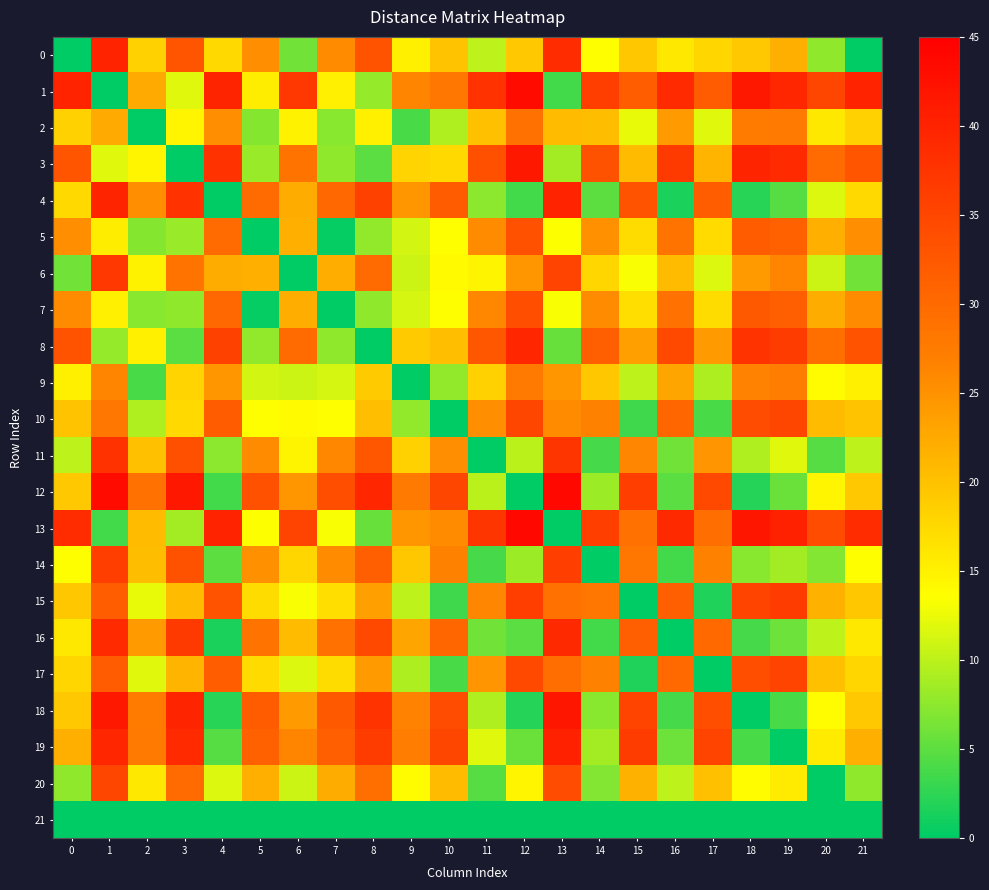

Reading left to right, what are all the values shown in this chart?

0: 0=0.0	1=39.9	2=18.4	3=32.9	4=17.4	5=25.4	6=6.1	7=25.7	8=33.2	9=15.0	10=19.8	11=10.0	12=19.2	13=38.6	14=13.6	15=19.4	16=16.0	17=17.8	18=19.2	19=21.9	20=7.6	21=0.0
1: 0=39.9	1=0.0	2=22.4	3=11.9	4=39.8	5=15.4	6=37.1	7=15.3	8=8.0	9=26.4	10=28.3	11=37.9	12=43.4	13=3.5	14=36.2	15=31.7	16=39.0	17=32.1	18=41.5	19=39.5	20=35.0	21=39.9
2: 0=18.4	1=22.4	2=0.0	3=14.5	4=25.4	5=7.2	6=14.8	7=7.4	8=15.1	9=4.0	10=9.3	11=20.1	12=28.9	13=20.6	14=20.5	15=12.4	16=24.0	17=11.9	18=27.6	19=27.7	20=15.8	21=18.4
3: 0=32.9	1=11.9	2=14.5	3=0.0	4=37.8	5=8.1	6=28.7	7=7.7	8=4.9	9=18.0	10=17.4	11=33.7	12=41.5	13=8.7	14=33.3	15=20.6	16=36.6	17=21.3	18=39.8	19=38.9	20=29.9	21=32.9
4: 0=17.4	1=39.8	2=25.4	3=37.8	4=0.0	5=29.8	6=22.2	7=30.2	8=35.8	9=24.5	10=31.9	11=7.5	12=3.7	13=40.0	14=5.1	15=33.2	16=1.6	17=31.8	18=2.2	19=4.7	20=11.7	21=17.4
5: 0=25.4	1=15.4	2=7.2	3=8.1	4=29.8	5=0.0	6=21.9	7=0.5	8=7.9	9=11.1	10=13.7	11=25.6	12=33.4	13=13.4	14=25.2	15=17.1	16=28.5	17=17.2	18=31.8	19=31.1	20=21.8	21=25.4
6: 0=6.1	1=37.1	2=14.8	3=28.7	4=22.2	5=21.9	6=0.0	7=22.1	8=29.8	9=10.8	10=14.0	11=14.7	12=24.5	13=35.3	14=17.8	15=13.4	16=20.7	17=11.8	18=24.2	19=26.4	20=10.8	21=6.1
7: 0=25.7	1=15.3	2=7.4	3=7.7	4=30.2	5=0.5	6=22.1	7=0.0	8=7.7	9=11.3	10=13.6	11=26.0	12=33.9	13=13.2	14=25.6	15=17.0	16=29.0	17=17.2	18=32.3	19=31.6	20=22.2	21=25.7
8: 0=33.2	1=8.0	2=15.1	3=4.9	4=35.8	5=7.9	6=29.8	7=7.7	8=0.0	9=19.0	10=20.3	11=32.6	12=39.5	13=5.5	14=31.6	15=23.7	16=34.8	17=24.1	18=37.7	19=36.4	20=29.2	21=33.2
9: 0=15.0	1=26.4	2=4.0	3=18.0	4=24.5	5=11.1	6=10.8	7=11.3	8=19.0	9=0.0	10=7.8	11=18.3	12=27.7	13=24.5	14=19.4	15=10.1	16=23.0	17=9.2	18=26.6	19=27.3	20=13.8	21=15.0
10: 0=19.8	1=28.3	2=9.3	3=17.4	4=31.9	5=13.7	6=14.0	7=13.6	8=20.3	9=7.8	10=0.0	11=25.3	12=35.1	13=25.6	14=26.9	15=3.4	16=30.4	17=3.9	18=34.1	19=35.0	20=20.7	21=19.8
11: 0=10.0	1=37.9	2=20.1	3=33.7	4=7.5	5=25.6	6=14.7	7=26.0	8=32.6	9=18.3	10=25.3	11=0.0	12=9.9	13=37.4	14=3.9	15=26.2	16=6.0	17=24.7	18=9.5	19=11.9	20=4.6	21=10.0
12: 0=19.2	1=43.4	2=28.9	3=41.5	4=3.7	5=33.4	6=24.5	7=33.9	8=39.5	9=27.7	10=35.1	11=9.9	12=0.0	13=43.7	14=8.4	15=36.1	16=4.9	17=34.6	18=2.1	19=5.8	20=14.4	21=19.2
13: 0=38.6	1=3.5	2=20.6	3=8.7	4=40.0	5=13.4	6=35.3	7=13.2	8=5.5	9=24.5	10=25.6	11=37.4	12=43.7	13=0.0	14=36.1	15=28.9	16=39.1	17=29.5	18=41.8	19=40.1	20=34.2	21=38.6
14: 0=13.6	1=36.2	2=20.5	3=33.3	4=5.1	5=25.2	6=17.8	7=25.6	8=31.6	9=19.4	10=26.9	11=3.9	12=8.4	13=36.1	14=0.0	15=28.2	16=3.6	17=26.8	18=7.2	19=8.6	20=7.0	21=13.6
15: 0=19.4	1=31.7	2=12.4	3=20.6	4=33.2	5=17.1	6=13.4	7=17.0	8=23.7	9=10.1	10=3.4	11=26.2	12=36.1	13=28.9	14=28.2	15=0.0	16=31.6	17=1.6	18=35.3	19=36.6	20=21.6	21=19.4
16: 0=16.0	1=39.0	2=24.0	3=36.6	4=1.6	5=28.5	6=20.7	7=29.0	8=34.8	9=23.0	10=30.4	11=6.0	12=4.9	13=39.1	14=3.6	15=31.6	16=0.0	17=30.2	18=3.7	19=6.0	20=10.1	21=16.0
17: 0=17.8	1=32.1	2=11.9	3=21.3	4=31.8	5=17.2	6=11.8	7=17.2	8=24.1	9=9.2	10=3.9	11=24.7	12=34.6	13=29.5	14=26.8	15=1.6	16=30.2	17=0.0	18=33.9	19=35.2	20=20.2	21=17.8
18: 0=19.2	1=41.5	2=27.6	3=39.8	4=2.2	5=31.8	6=24.2	7=32.3	8=37.7	9=26.6	10=34.1	11=9.5	12=2.1	13=41.8	14=7.2	15=35.3	16=3.7	17=33.9	18=0.0	19=3.9	20=13.8	21=19.2
19: 0=21.9	1=39.5	2=27.7	3=38.9	4=4.7	5=31.1	6=26.4	7=31.6	8=36.4	9=27.3	10=35.0	11=11.9	12=5.8	13=40.1	14=8.6	15=36.6	16=6.0	17=35.2	18=3.9	19=0.0	20=15.6	21=21.9
20: 0=7.6	1=35.0	2=15.8	3=29.9	4=11.7	5=21.8	6=10.8	7=22.2	8=29.2	9=13.8	10=20.7	11=4.6	12=14.4	13=34.2	14=7.0	15=21.6	16=10.1	17=20.2	18=13.8	19=15.6	20=0.0	21=7.6
21: 0=0.0	1=0.0	2=0.0	3=0.0	4=0.0	5=0.0	6=0.0	7=0.0	8=0.0	9=0.0	10=0.0	11=0.0	12=0.0	13=0.0	14=0.0	15=0.0	16=0.0	17=0.0	18=0.0	19=0.0	20=0.0	21=0.0